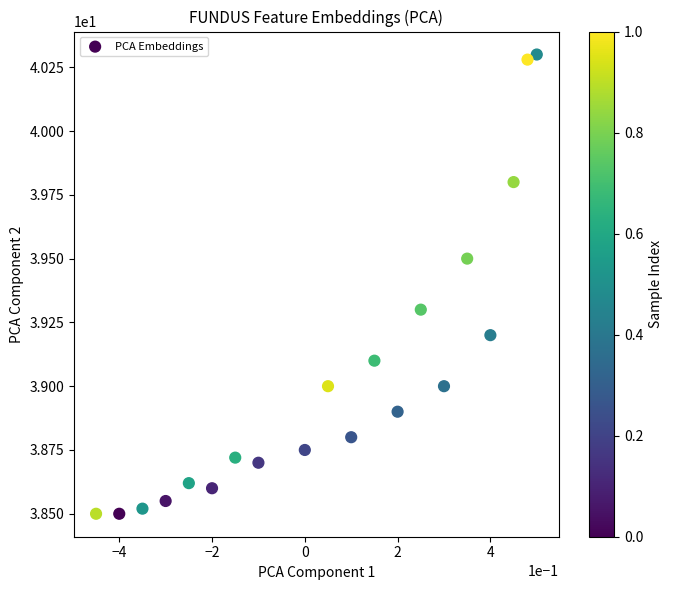

What is the range of X values (max minus min)?

0.9